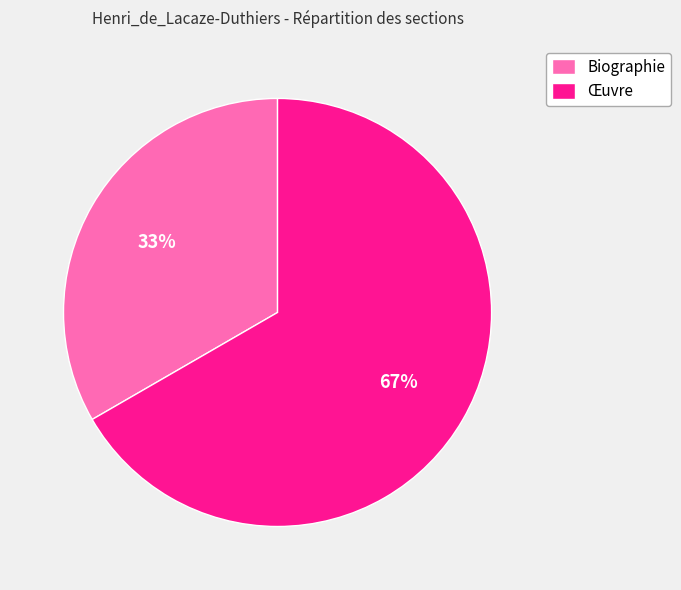

To the nearest percent, what is the combined percentage of Biographie and Œuvre?

100%